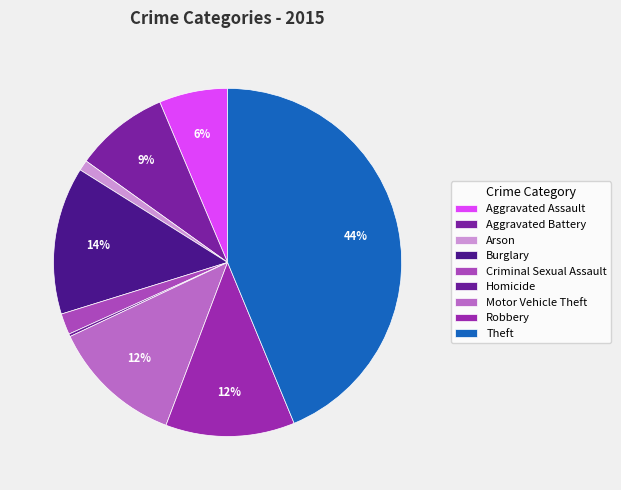

What is the total percentage of Aggravated Assault and Aggravated Battery?

15.1%